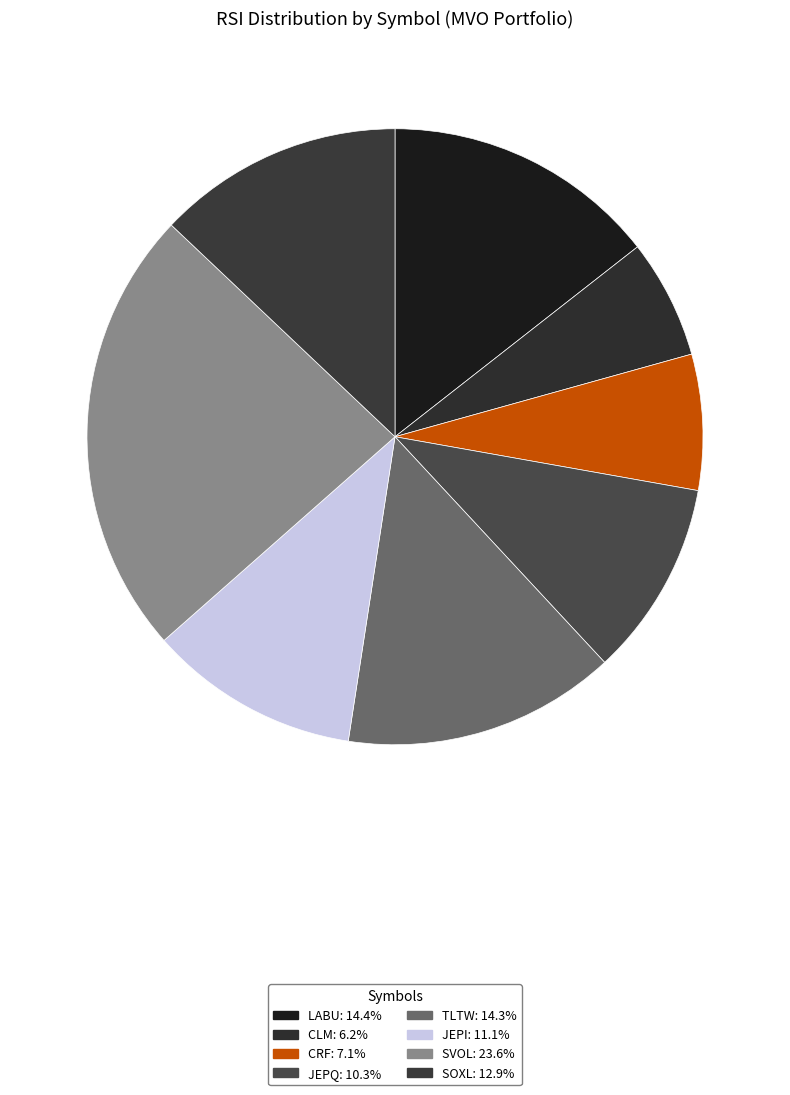

To the nearest percent, what is the average slice percentage?

12%